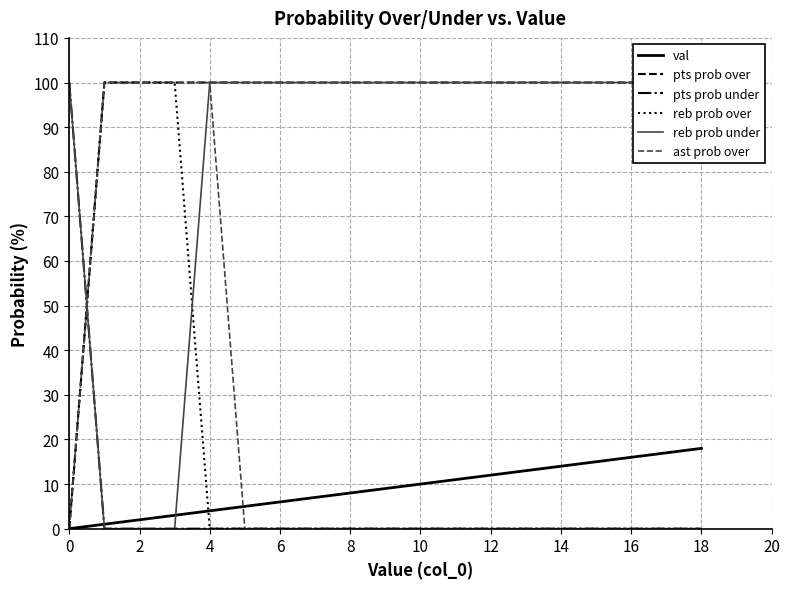

The value of pts prob under at 6 is 0. True or false?

True